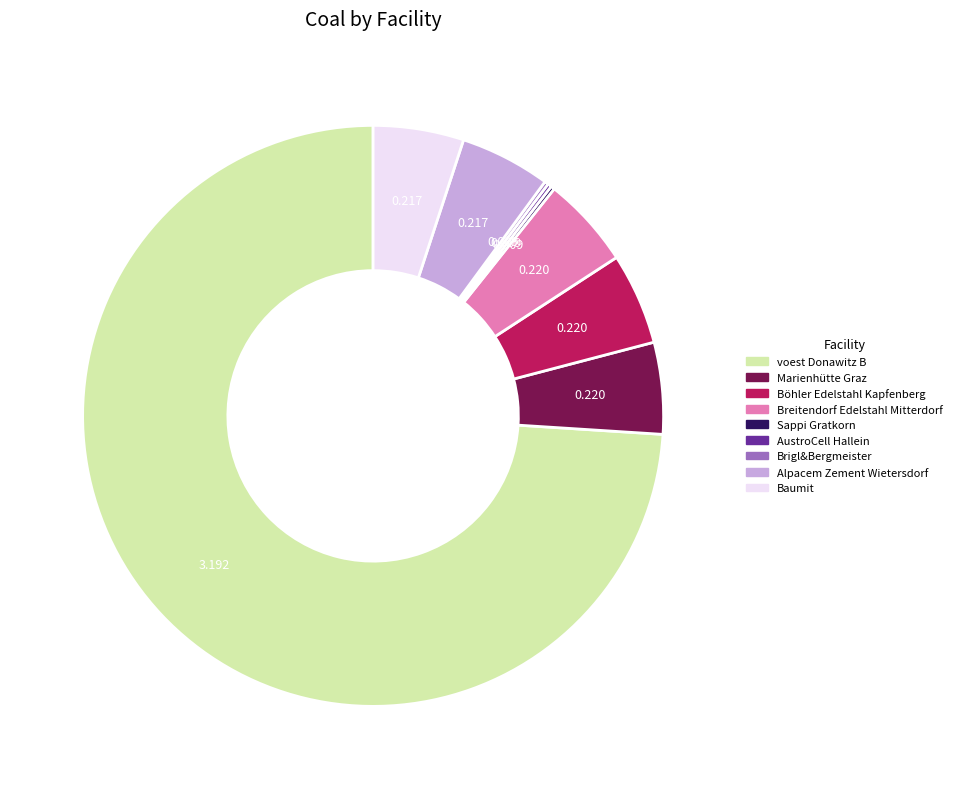

Is the sum of Baumit and Breitendorf Edelstahl Mitterdorf greater than half?

No